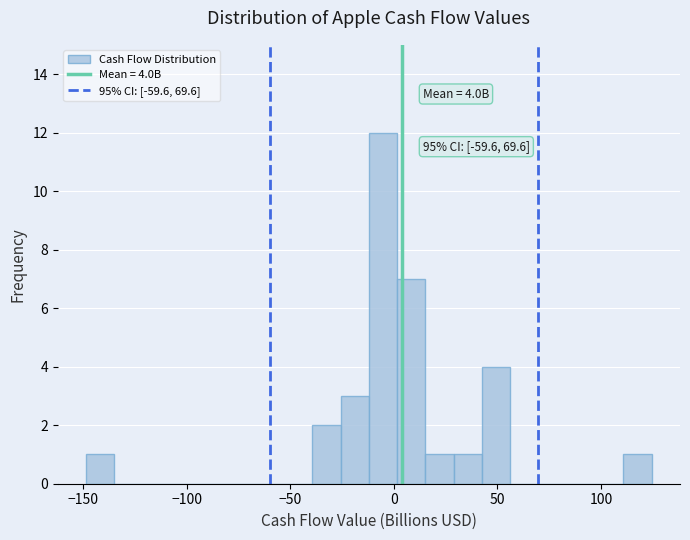

Read against the x-axis, roughly where is the centre of the tallest bar?

-5